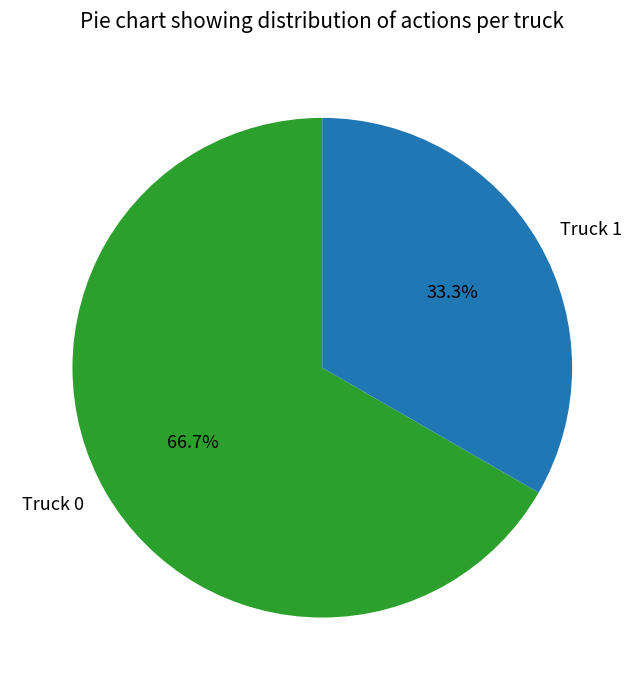

How much of the chart is everything except Truck 0?

33.3%